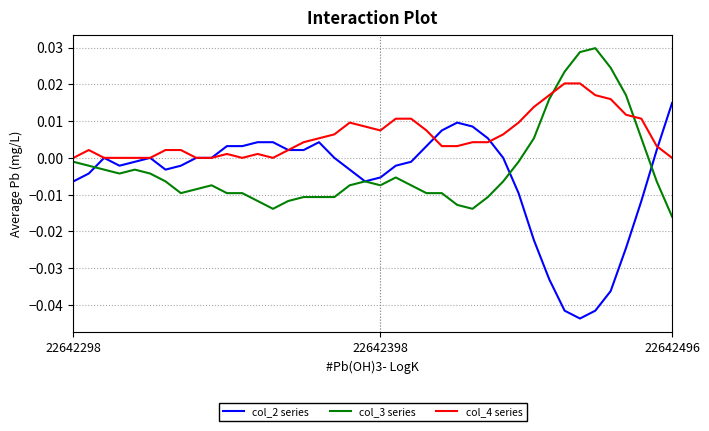

After their last crossing, which series has the higher values: col_3 series or col_4 series?

col_4 series